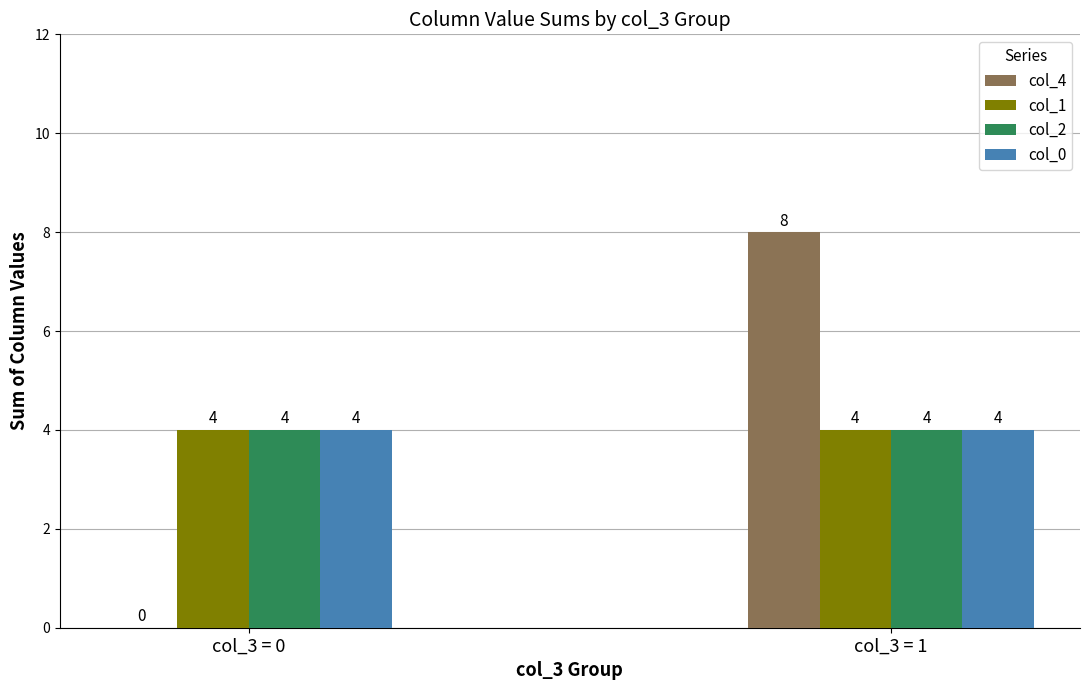

What is the total value across all series at col_3 = 0?

12